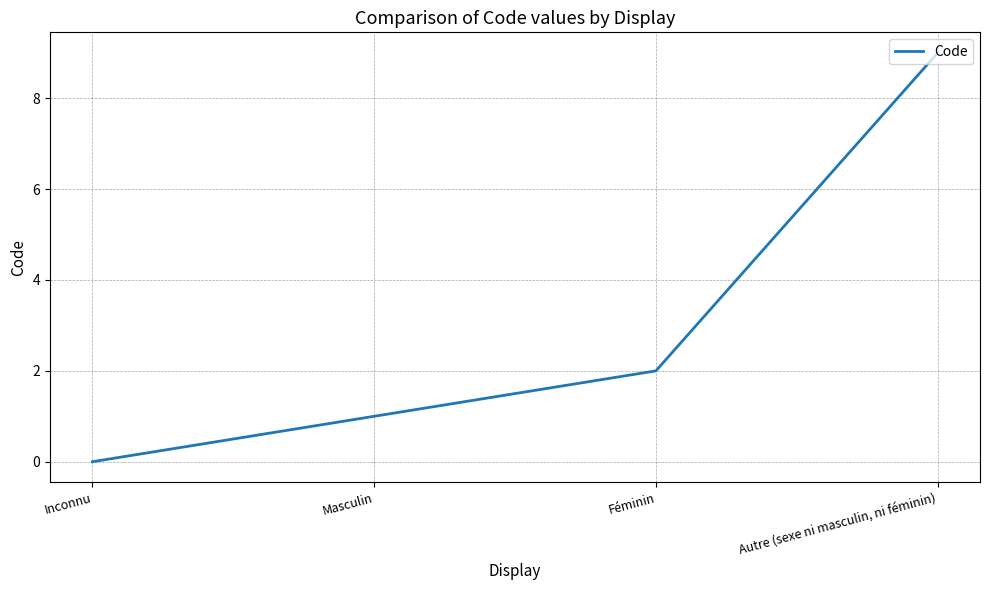

Where is the data nearest to the value 4?

Féminin